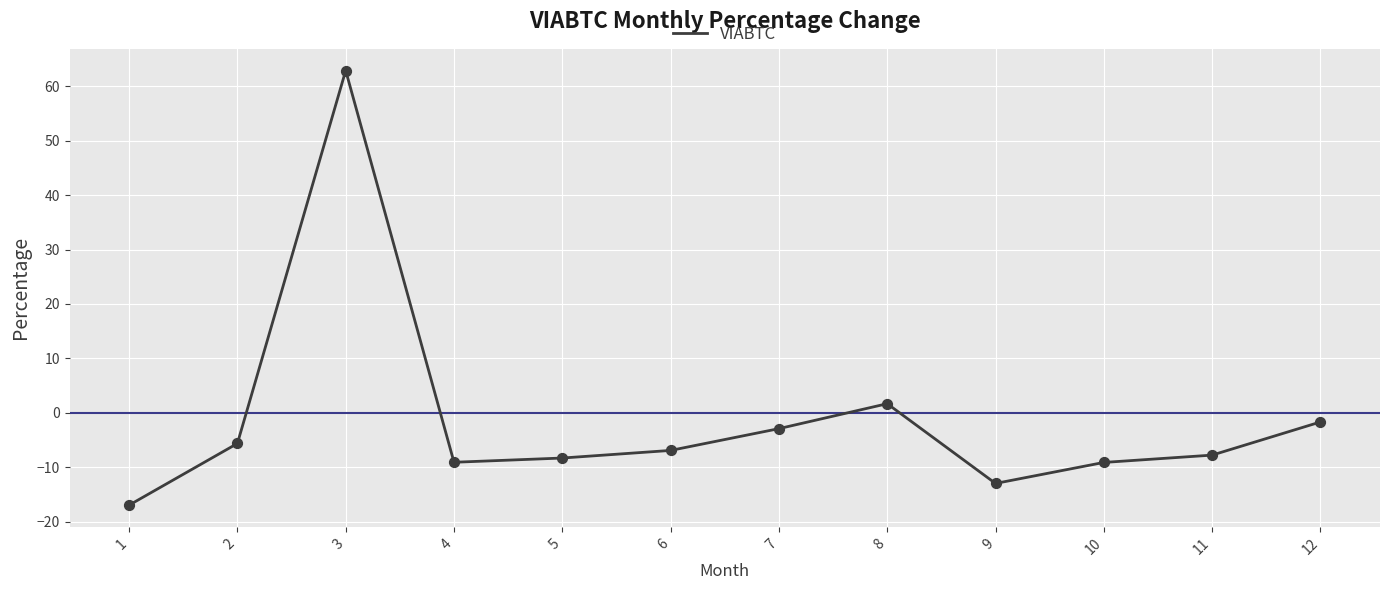

What is the change in value from 1 to 5?

+8.7